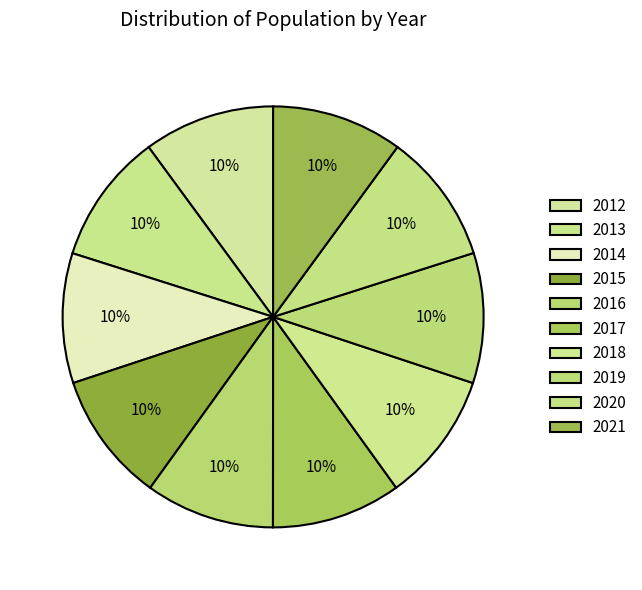

To the nearest percent, what is the average slice percentage?

10%